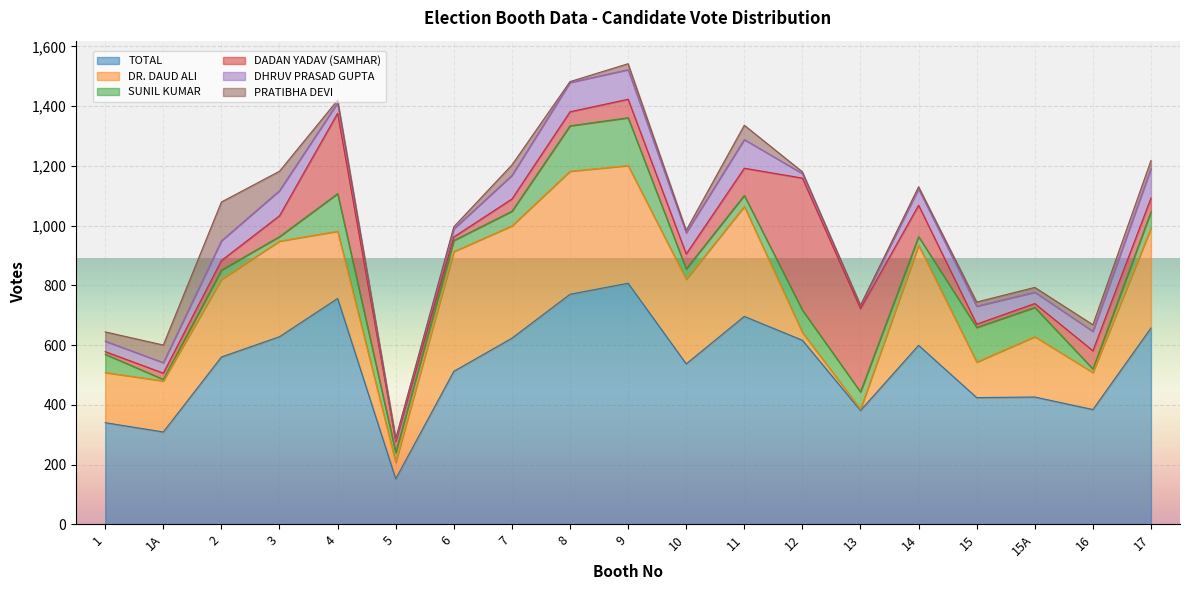

True or false: DR. DAUD ALI and PRATIBHA DEVI cross at least once.

False